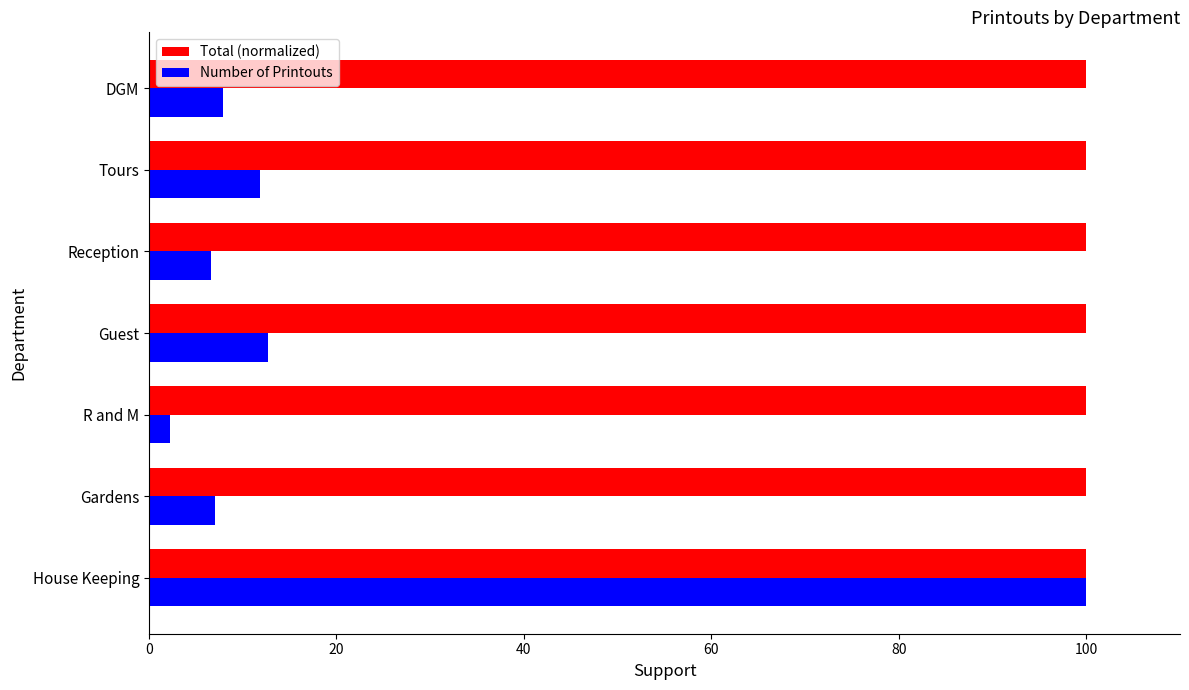

At how many categories does at least one series exceed 83?

7